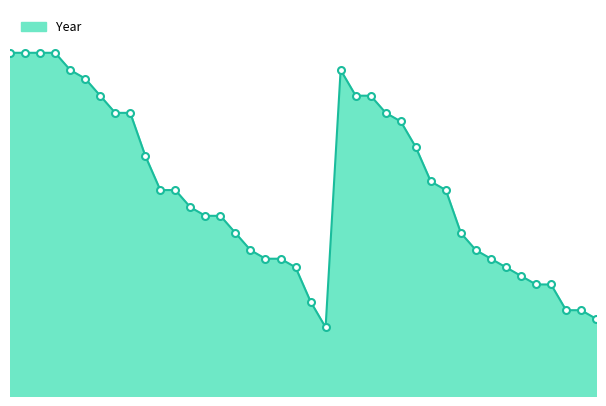

What is the average value?

2004